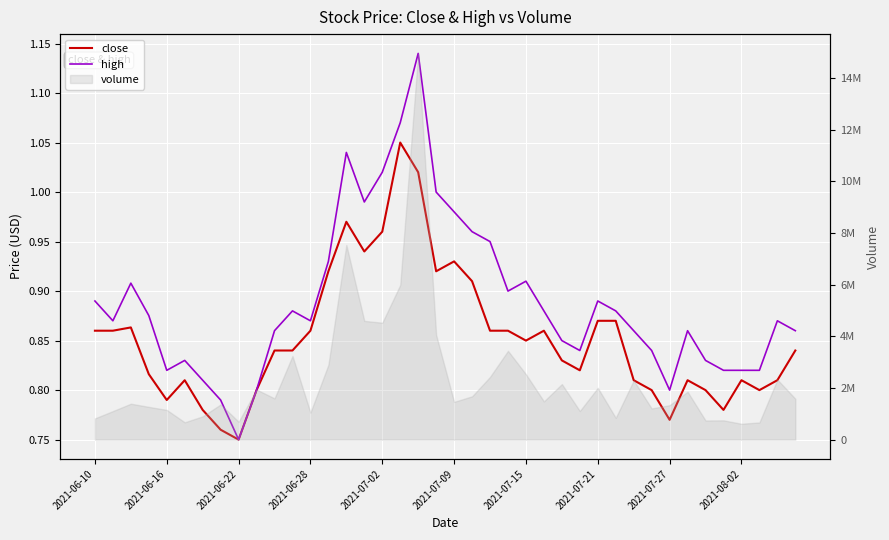

What is the total value across all series at 17?

2.1